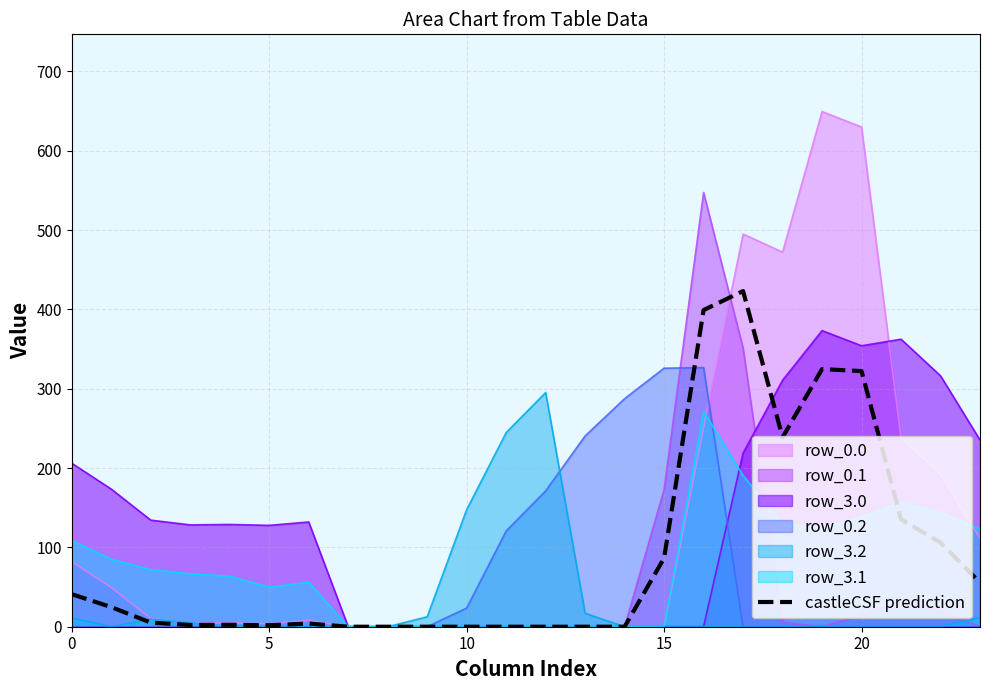

Which series has the largest range (max minus min)?

row_0.0